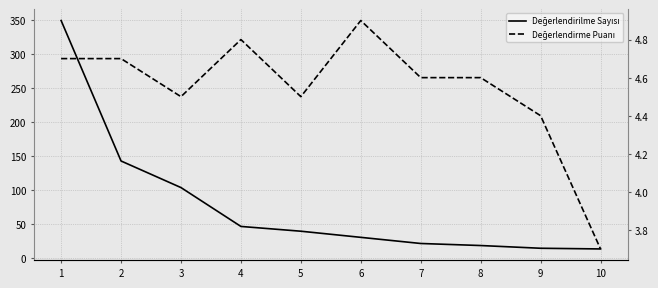

How many lines are shown in the chart?

2